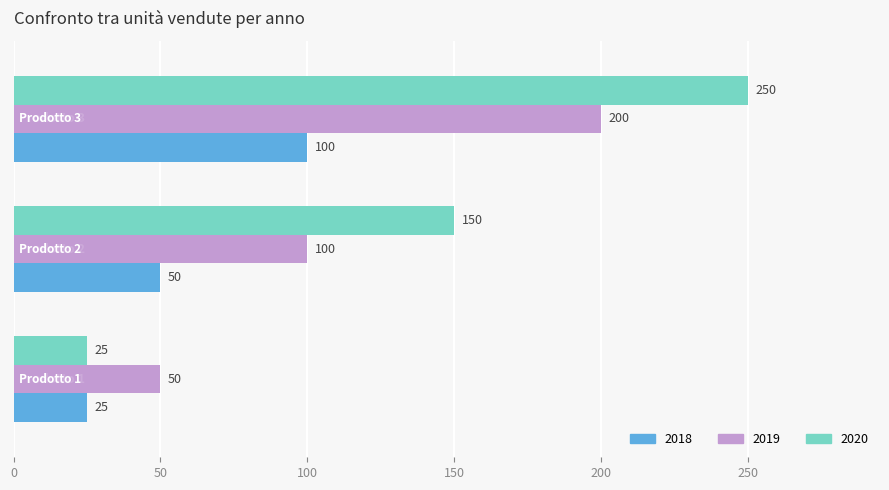

What is the sum of all 2019 values?

350